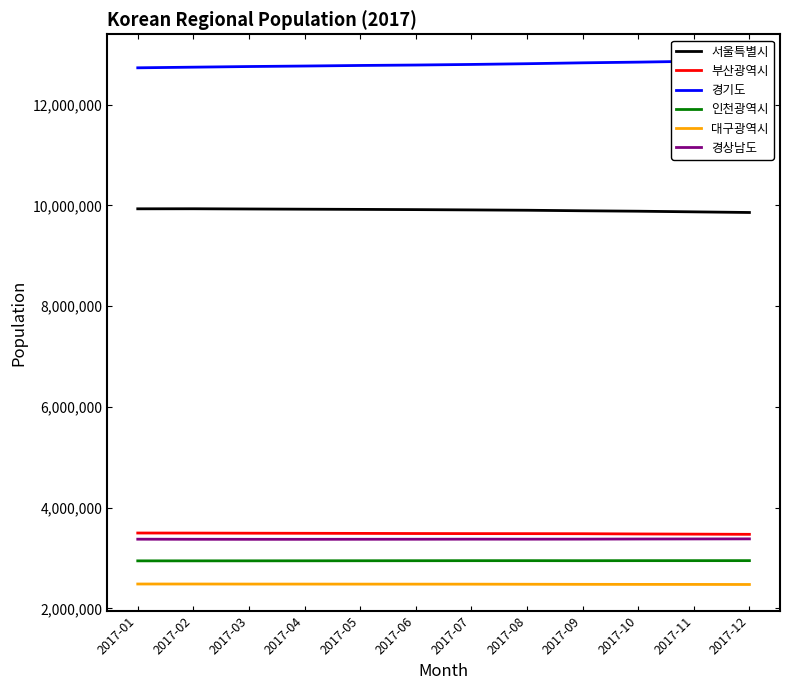

At how many categories does at least one series exceed 8036104?

12